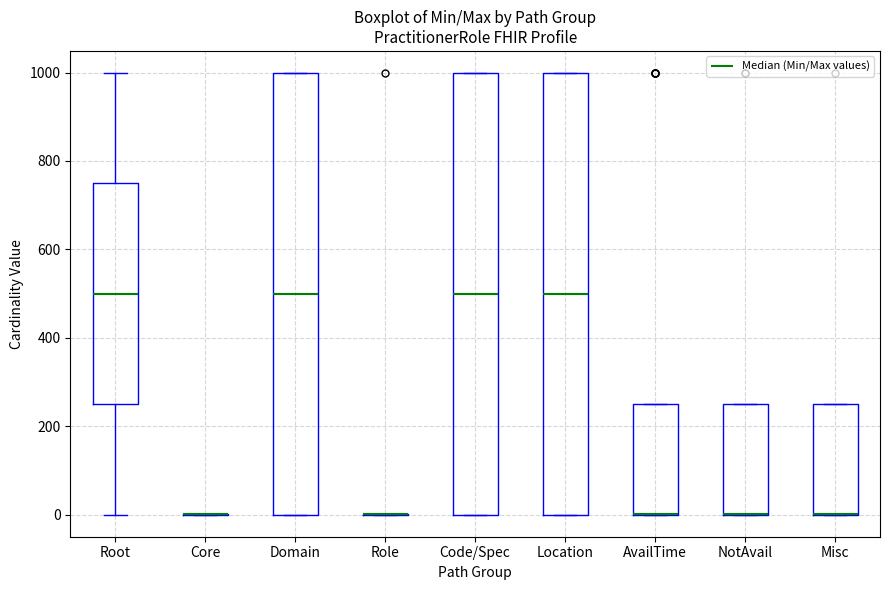

Reading left to right, transcribe this box plot: for each box, give where its median line is, the range the box spans, and where its two whiskers end, as read against the y-axis. The values are not printed on the chart, so give them approximately, as read against the axis.

Root: median 500, box 240 to 740, whiskers 0 to 1000
Core: box collapsed to a line at 0, whiskers 0 to 0
Domain: median 500, box 0 to 1000, whiskers 0 to 1000
Role: box collapsed to a line at 0, whiskers 0 to 0
Code/Spec: median 500, box 0 to 1000, whiskers 0 to 1000
Location: median 500, box 0 to 1000, whiskers 0 to 1000
AvailTime: median 0 (drawn on the box's lower edge), box 0 to 260, whiskers 0 to 260
NotAvail: median 0 (drawn on the box's lower edge), box 0 to 260, whiskers 0 to 260
Misc: median 0 (drawn on the box's lower edge), box 0 to 260, whiskers 0 to 260